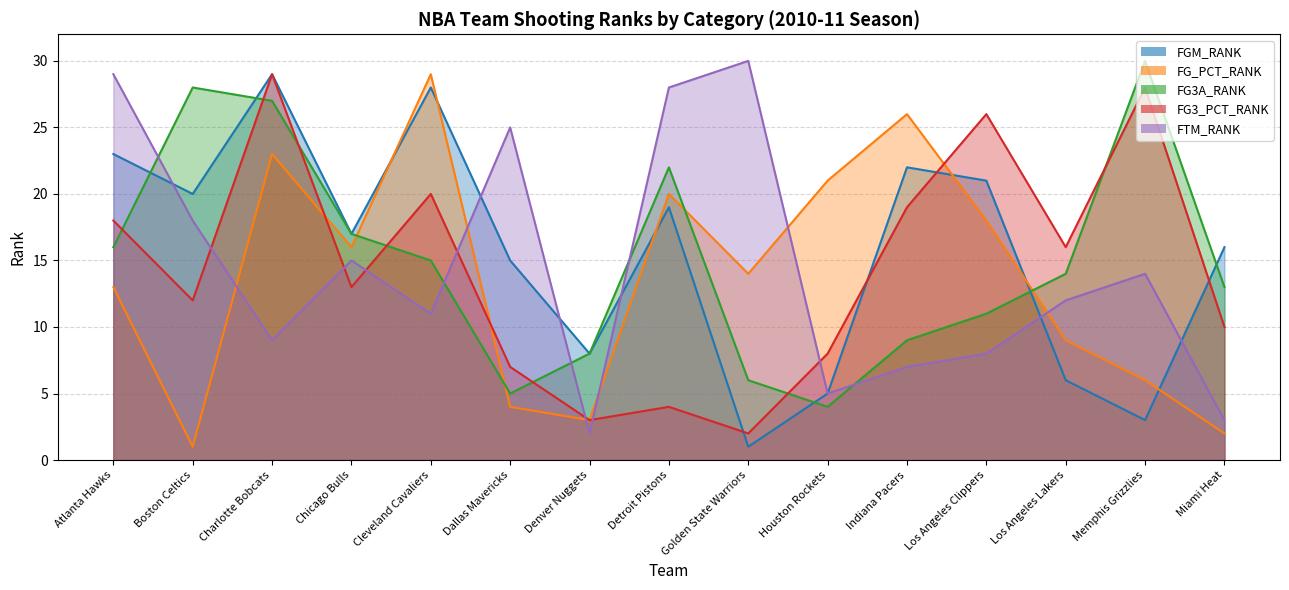

Rank the series at Cleveland Cavaliers from lowest to highest value.

FTM_RANK, FG3A_RANK, FG3_PCT_RANK, FGM_RANK, FG_PCT_RANK